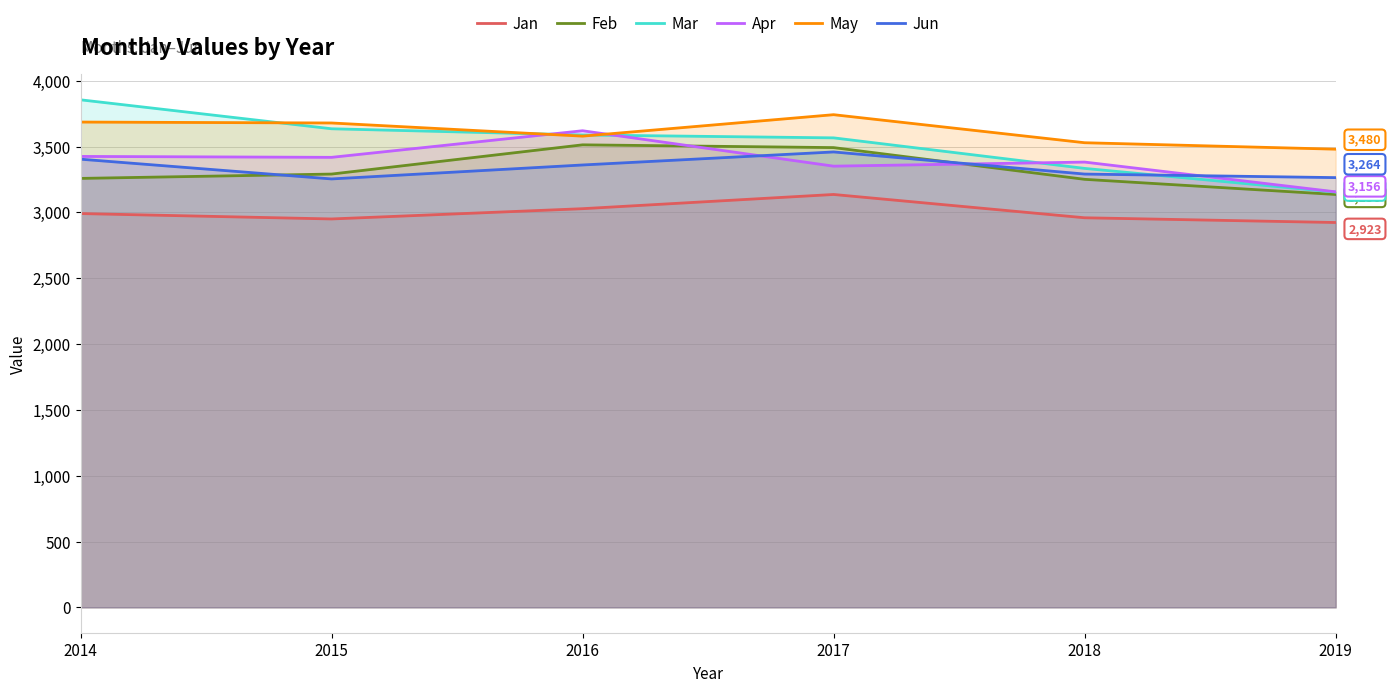

Which series has the largest total across all categories?

May